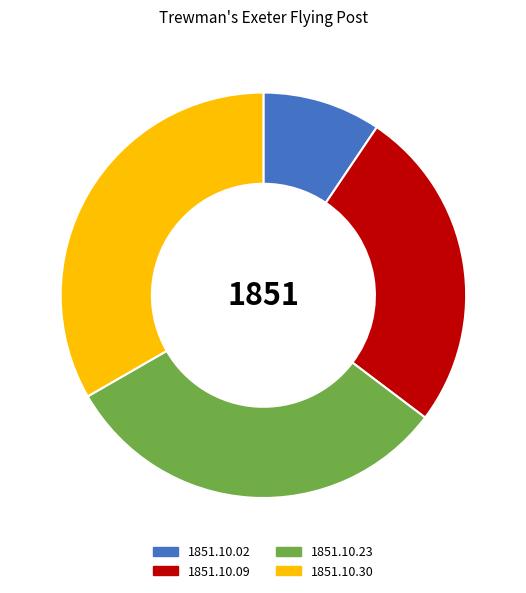

Which slice is the smallest?

1851.10.02